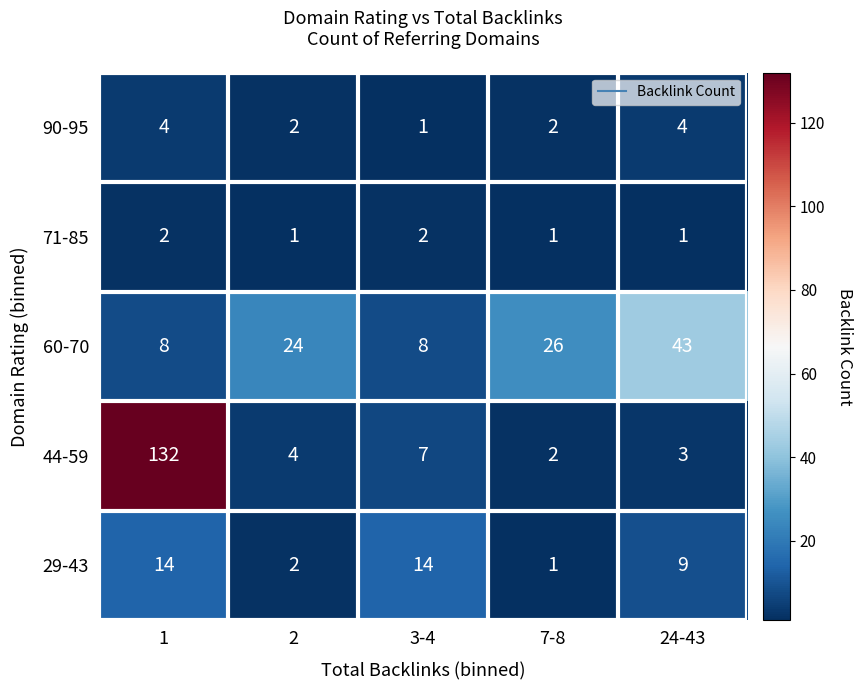

At which label does 44-59 reach its minimum?

7-8